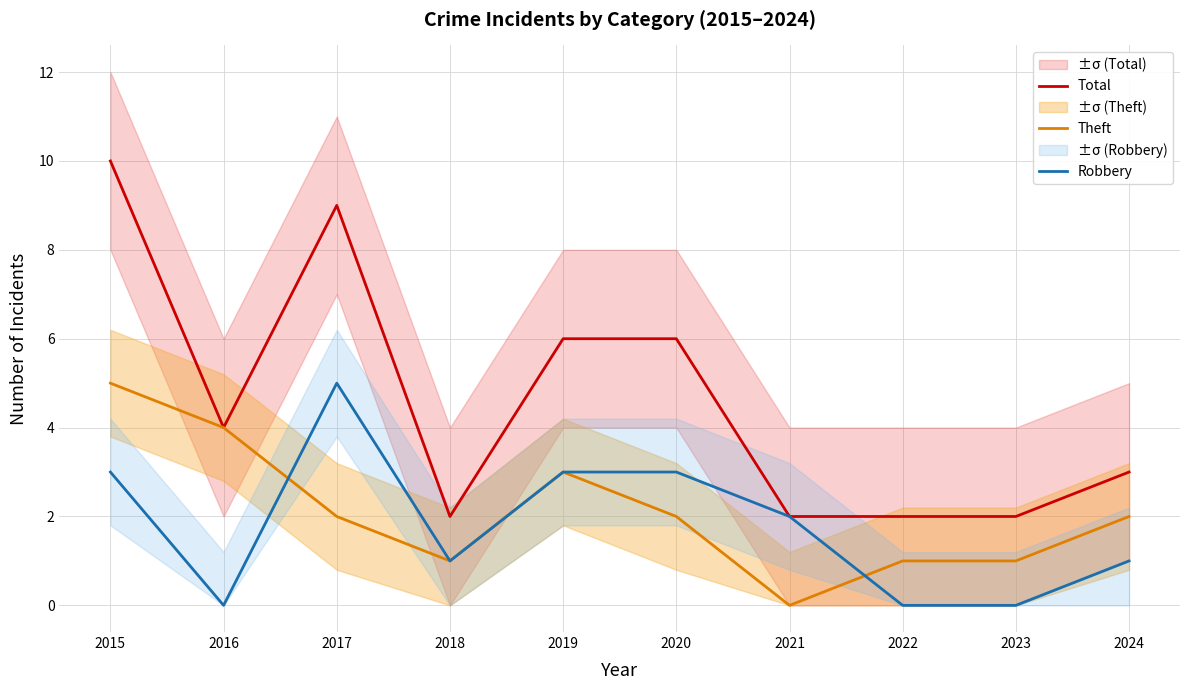

At which label does Total reach its minimum?

2018